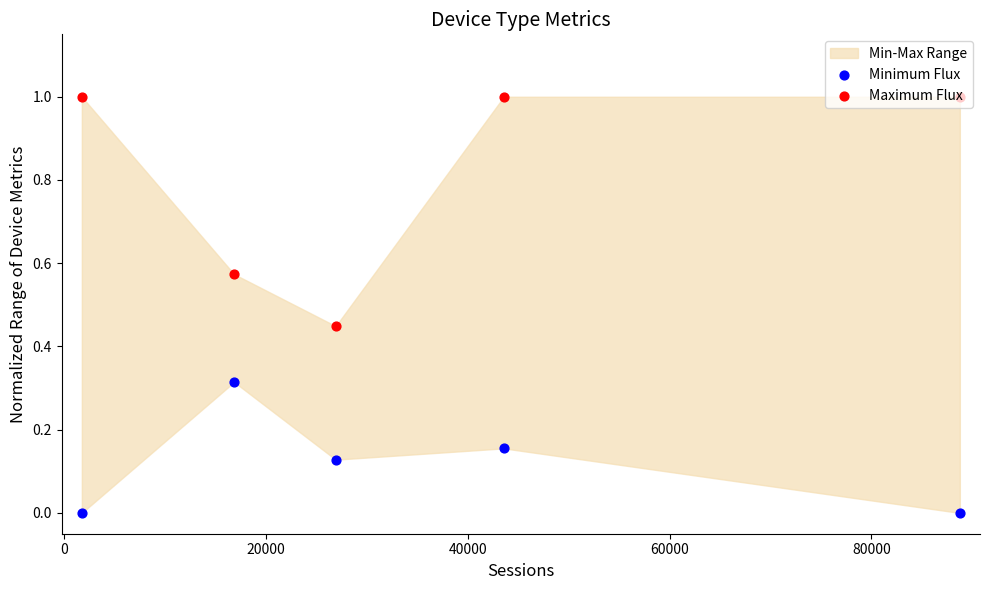

Which series reaches the minimum Y coordinate?

Minimum Flux